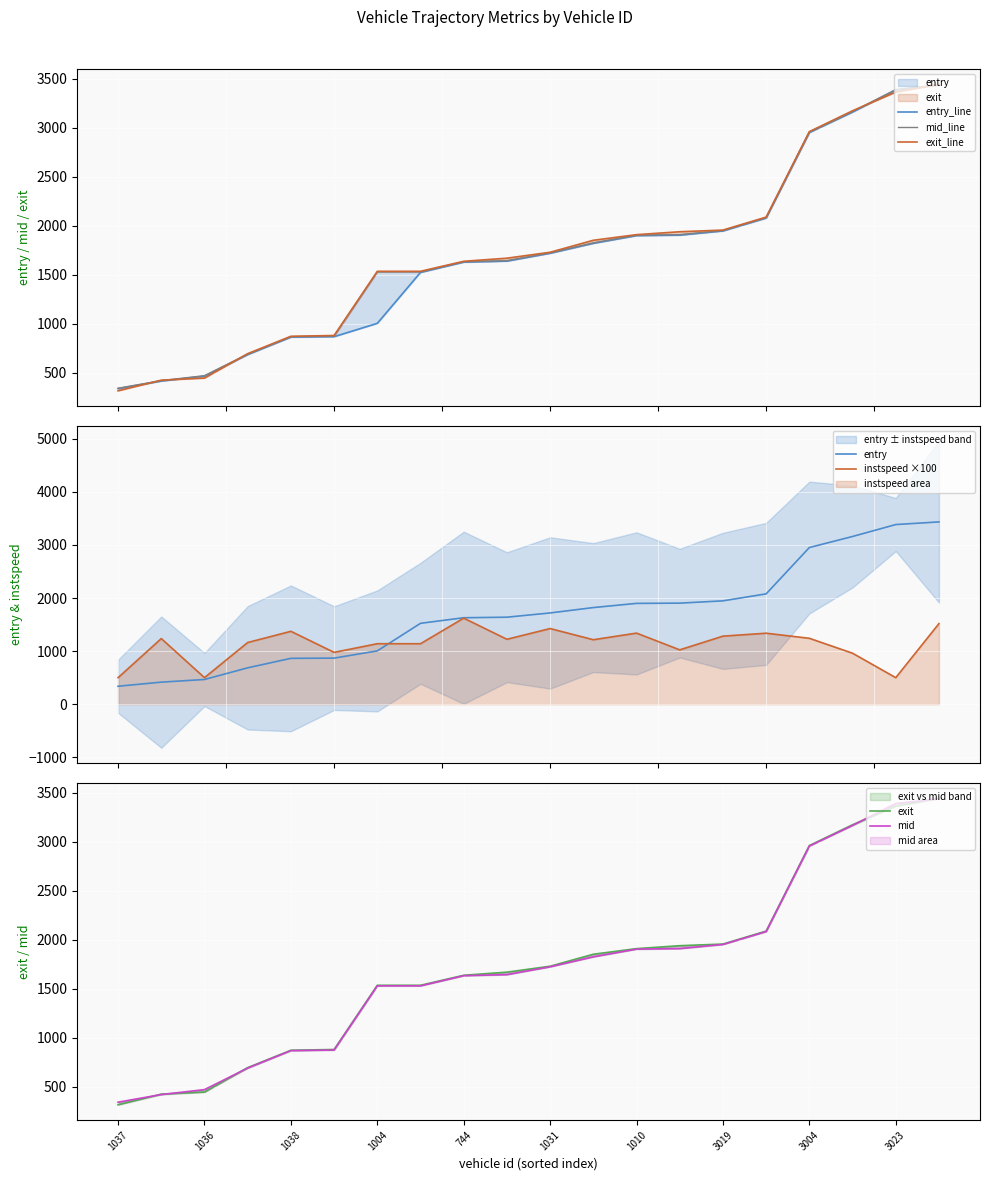

How many series are shown in this chart?

4